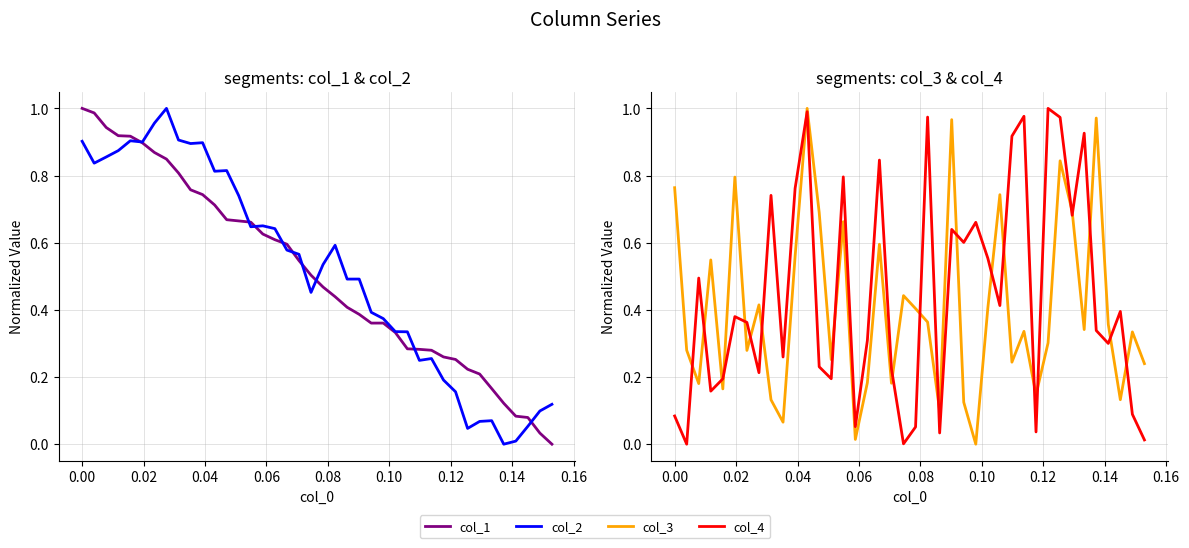

Reading left to right, transcribe all the data shown in this chart.

col_1: 1.0	1.0	0.9	0.9	0.9	0.9	0.9	0.8	0.8	0.8	0.7	0.7	0.7	0.7	0.7	0.6	0.6	0.6	0.5	0.5	0.5	0.4	0.4	0.4	0.4	0.4	0.3	0.3	0.3	0.3	0.3	0.3	0.2	0.2	0.2	0.1	0.1	0.1	0.0	0.0
col_2: 0.9	0.8	0.9	0.9	0.9	0.9	1.0	1.0	0.9	0.9	0.9	0.8	0.8	0.7	0.6	0.7	0.6	0.6	0.6	0.5	0.5	0.6	0.5	0.5	0.4	0.4	0.3	0.3	0.2	0.3	0.2	0.2	0.0	0.1	0.1	0.0	0.0	0.1	0.1	0.1
col_3: 0.8	0.3	0.2	0.5	0.2	0.8	0.3	0.4	0.1	0.1	0.6	1.0	0.7	0.3	0.7	0.0	0.2	0.6	0.2	0.4	0.4	0.4	0.1	1.0	0.1	0.0	0.4	0.7	0.2	0.3	0.1	0.3	0.8	0.7	0.3	1.0	0.4	0.1	0.3	0.2
col_4: 0.1	0.0	0.5	0.2	0.2	0.4	0.4	0.2	0.7	0.3	0.8	1.0	0.2	0.2	0.8	0.1	0.3	0.8	0.2	0.0	0.1	1.0	0.0	0.6	0.6	0.7	0.6	0.4	0.9	1.0	0.0	1.0	1.0	0.7	0.9	0.3	0.3	0.4	0.1	0.0